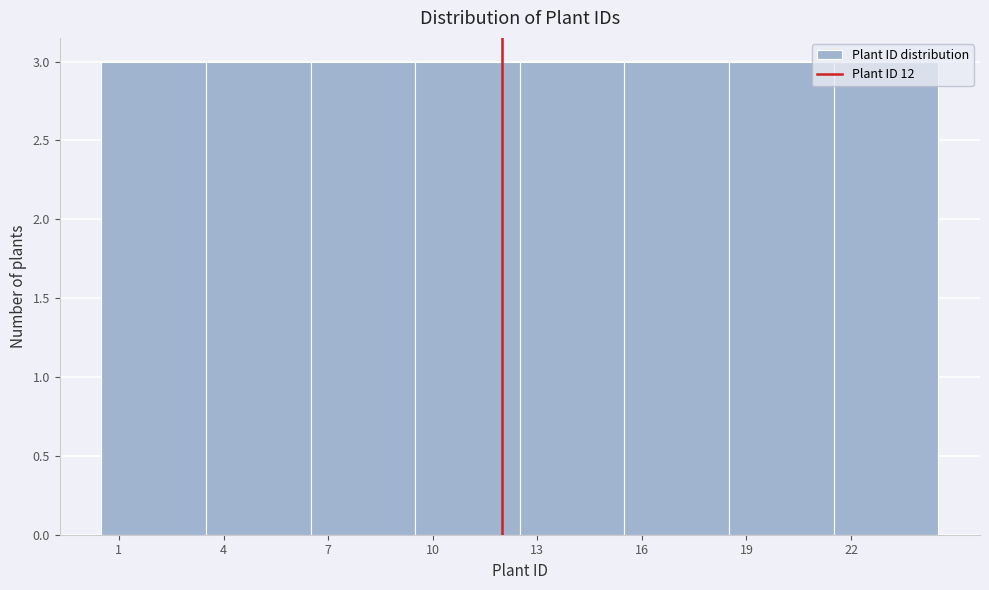

How tall is the bar that spans 12.5 to 15.5 on the x-axis? The values are not printed on the chart, so give them approximately, as read against the axis.

3